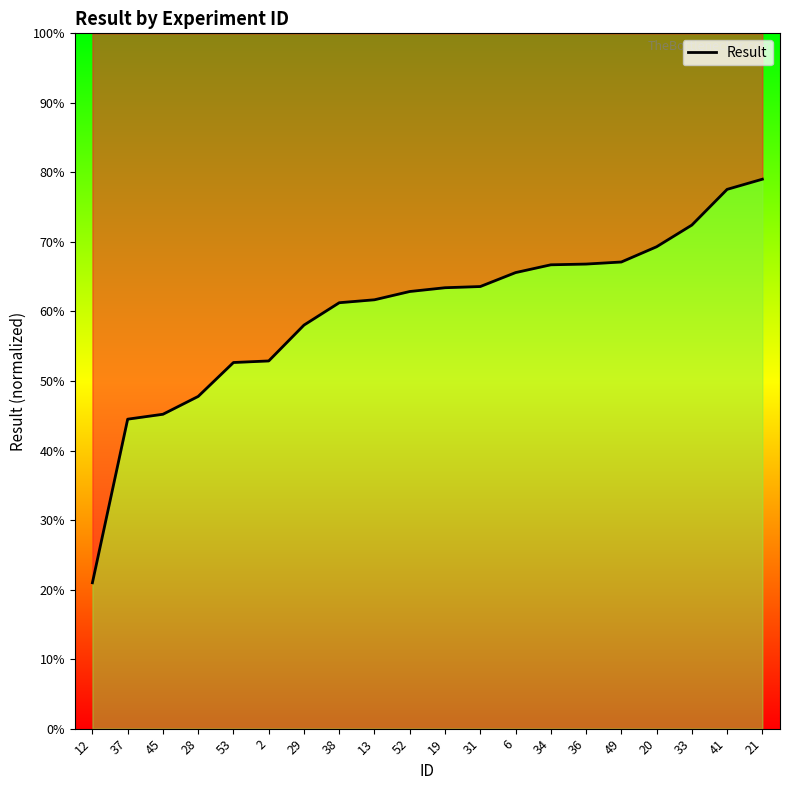

List the labels in order of value, smallest first.

12, 37, 45, 28, 53, 2, 29, 38, 13, 52, 19, 31, 6, 34, 36, 49, 20, 33, 41, 21